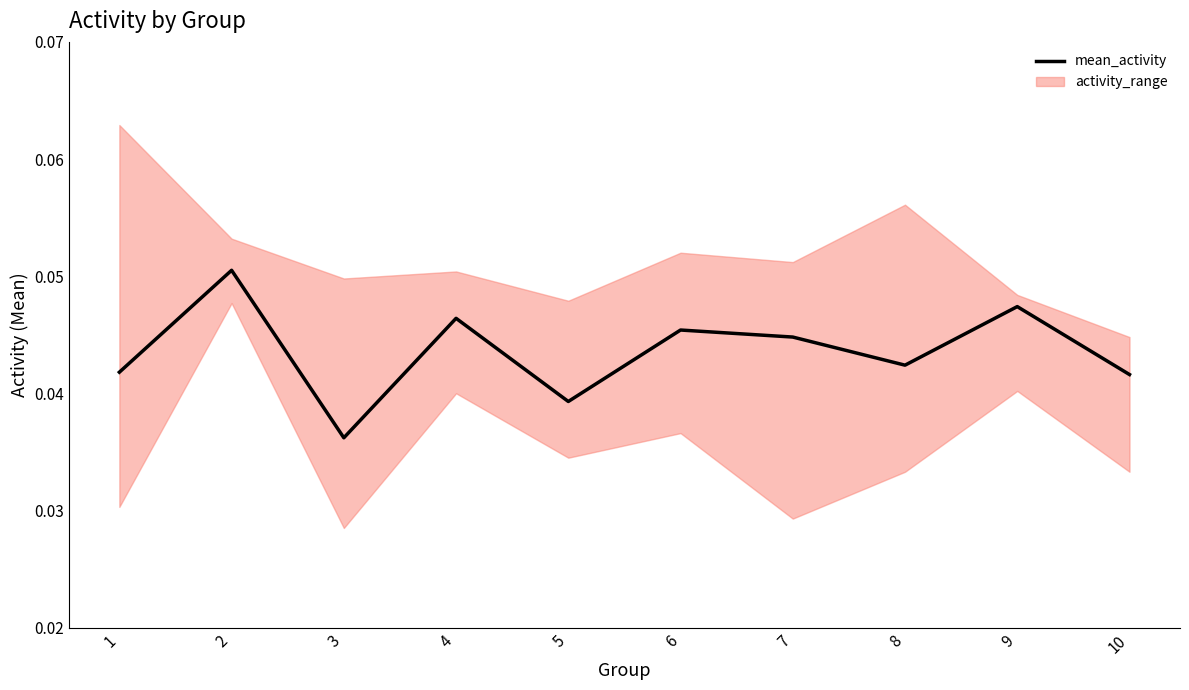

Where is the first local maximum?

2